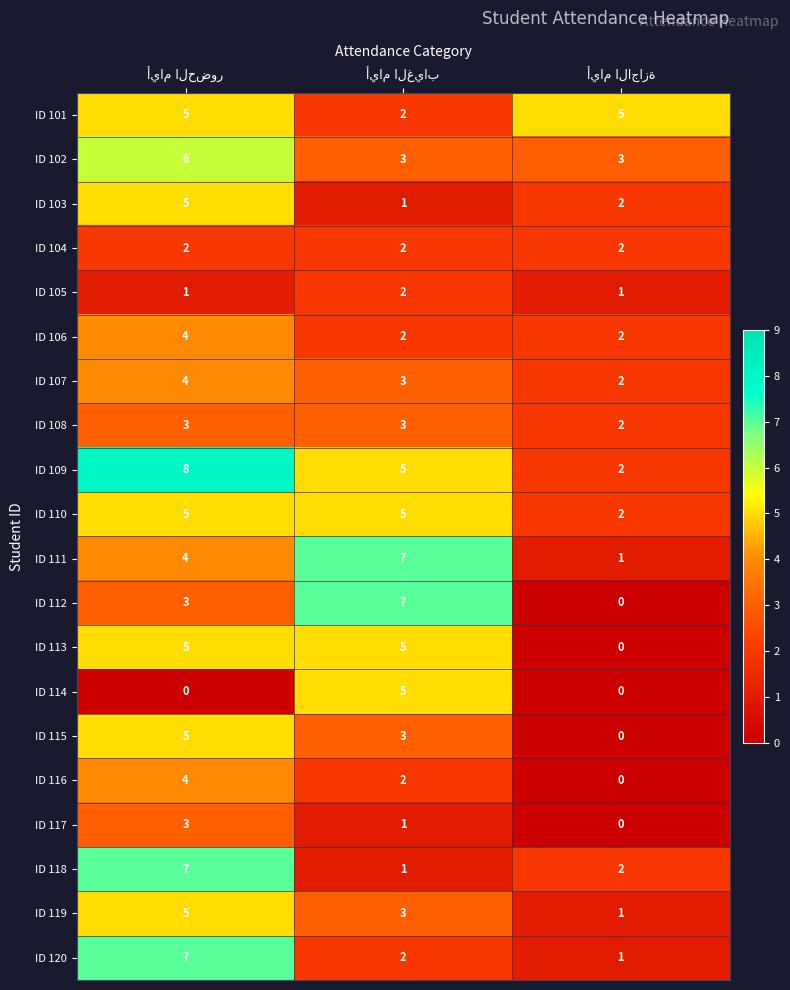

Which series has the widest spread of values?

ID 112